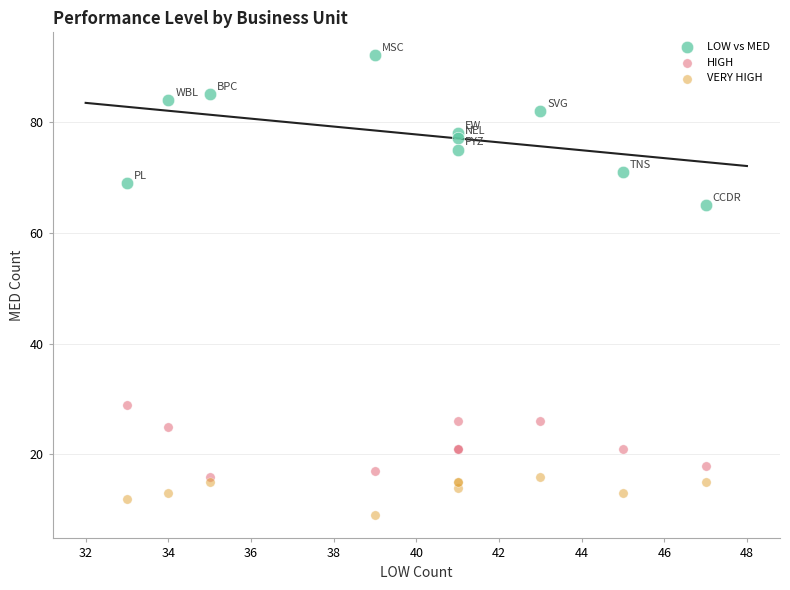

What are all the series names shown in the legend?

LOW vs MED, HIGH, VERY HIGH